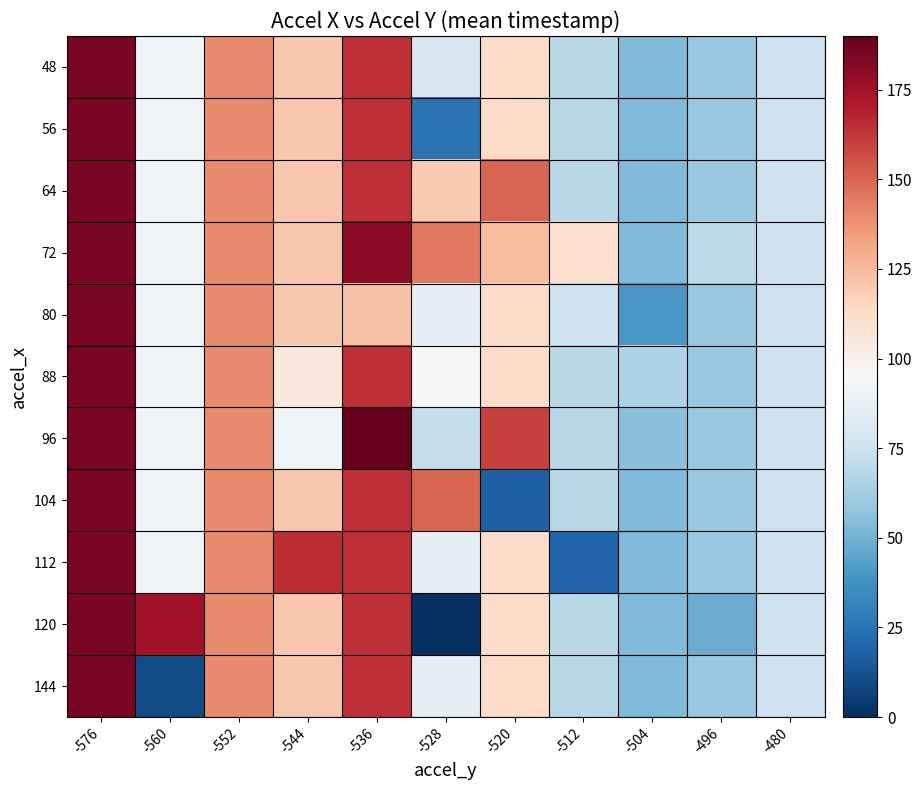

How many series are shown in this chart?

11